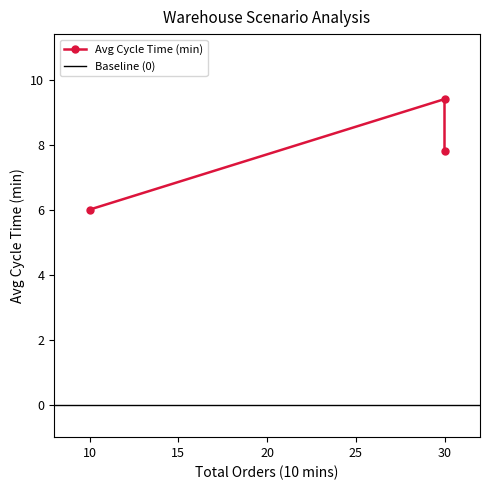

Count the number of data series in this chart.

1